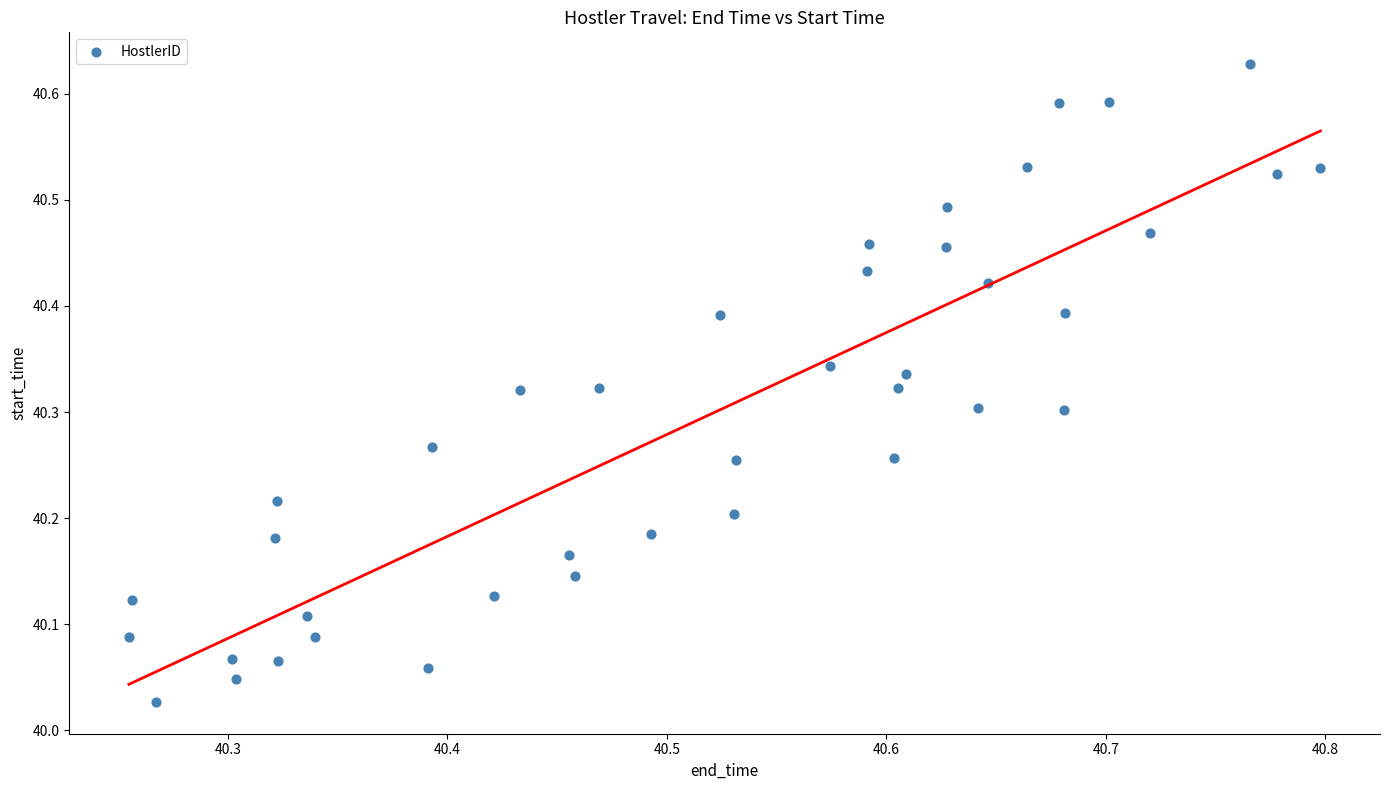

What is the range of X values (max minus min)?

0.5